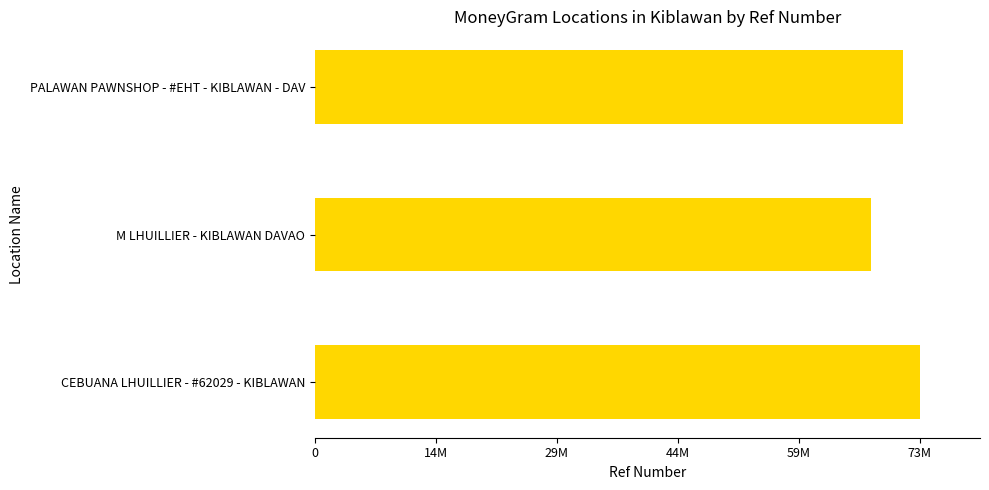

At which label is the value closest to 70895439?

PALAWAN PAWNSHOP - #EHT - KIBLAWAN - DAV